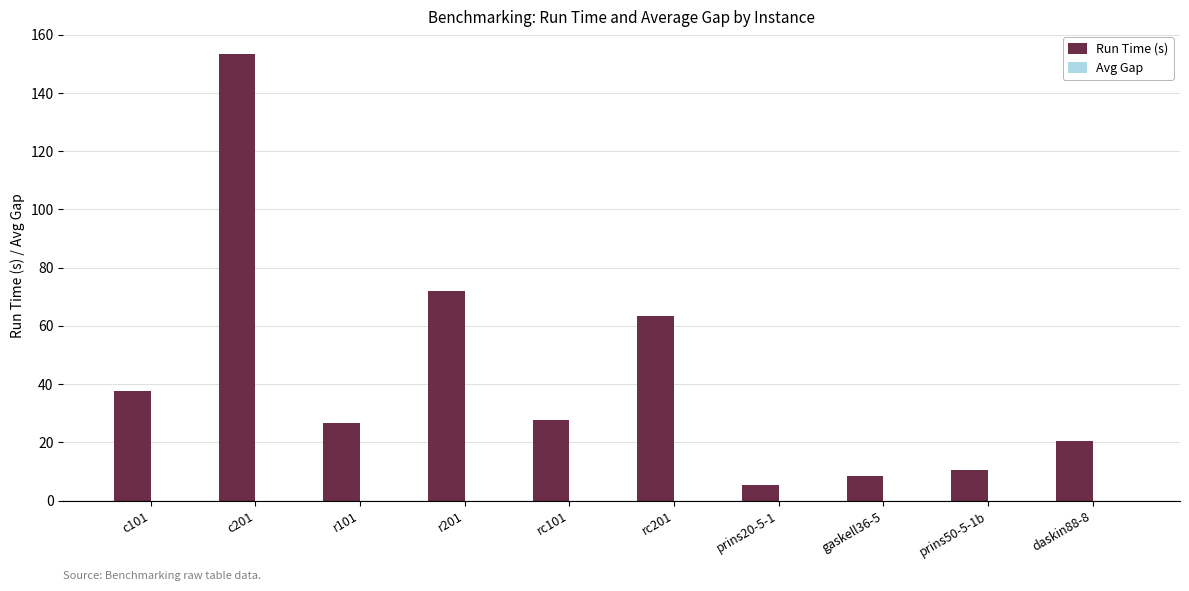

Which series has the largest total across all categories?

Run Time (s)